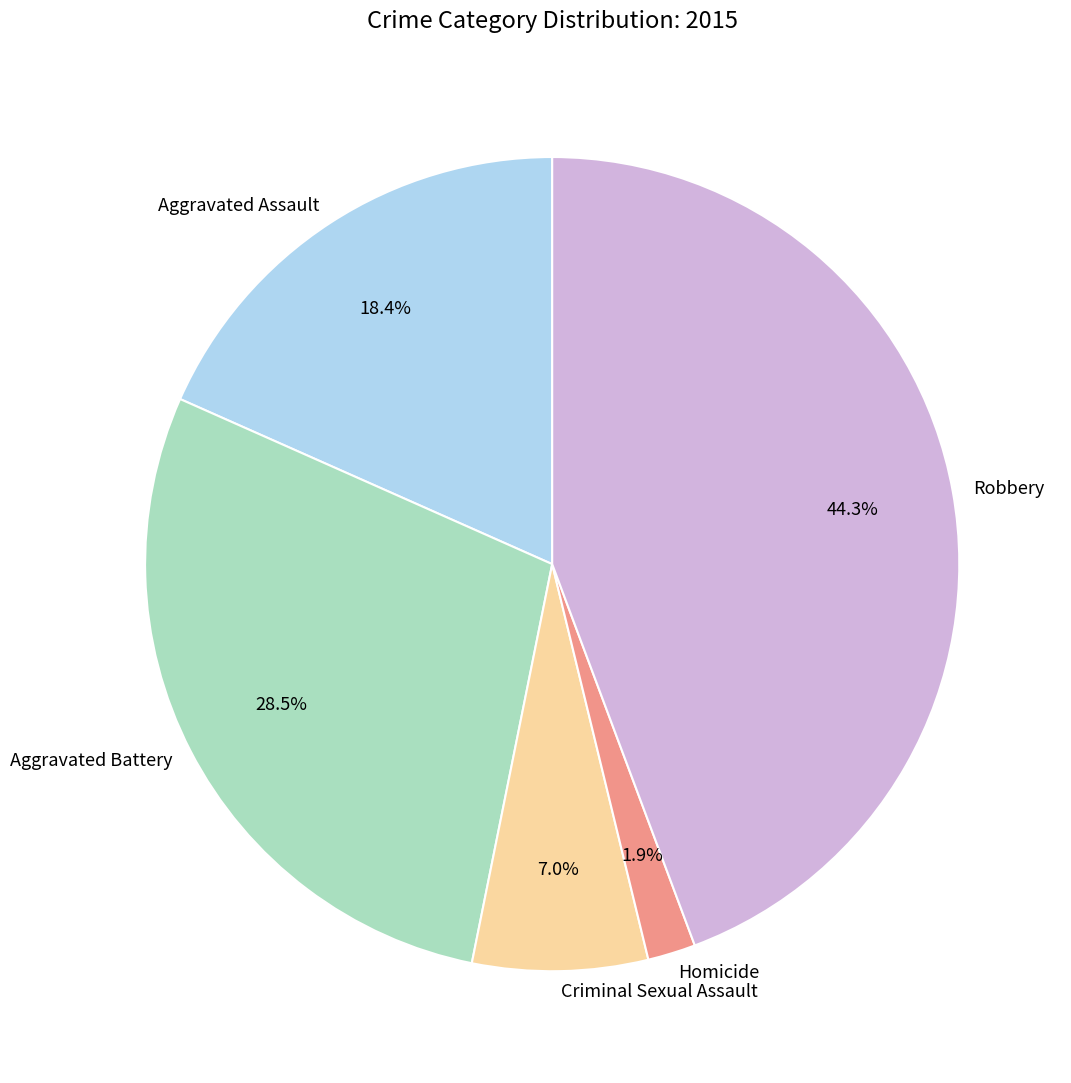

Does Criminal Sexual Assault represent more than half of the total?

No